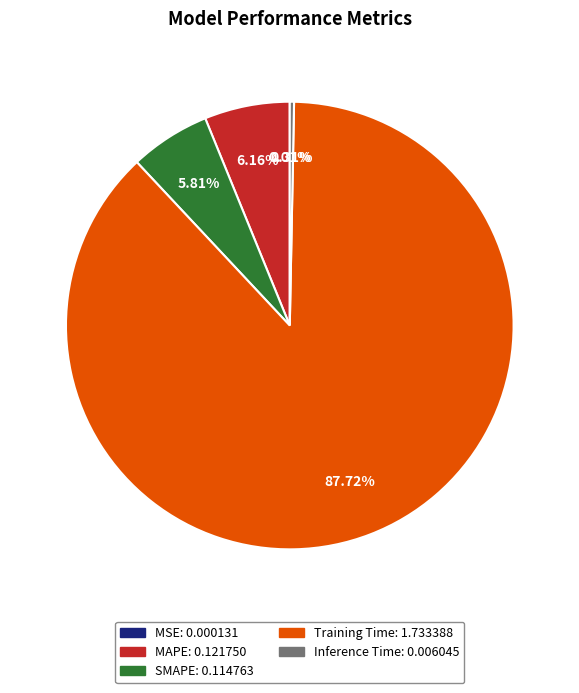

To the nearest percent, what is the average slice percentage?

20%